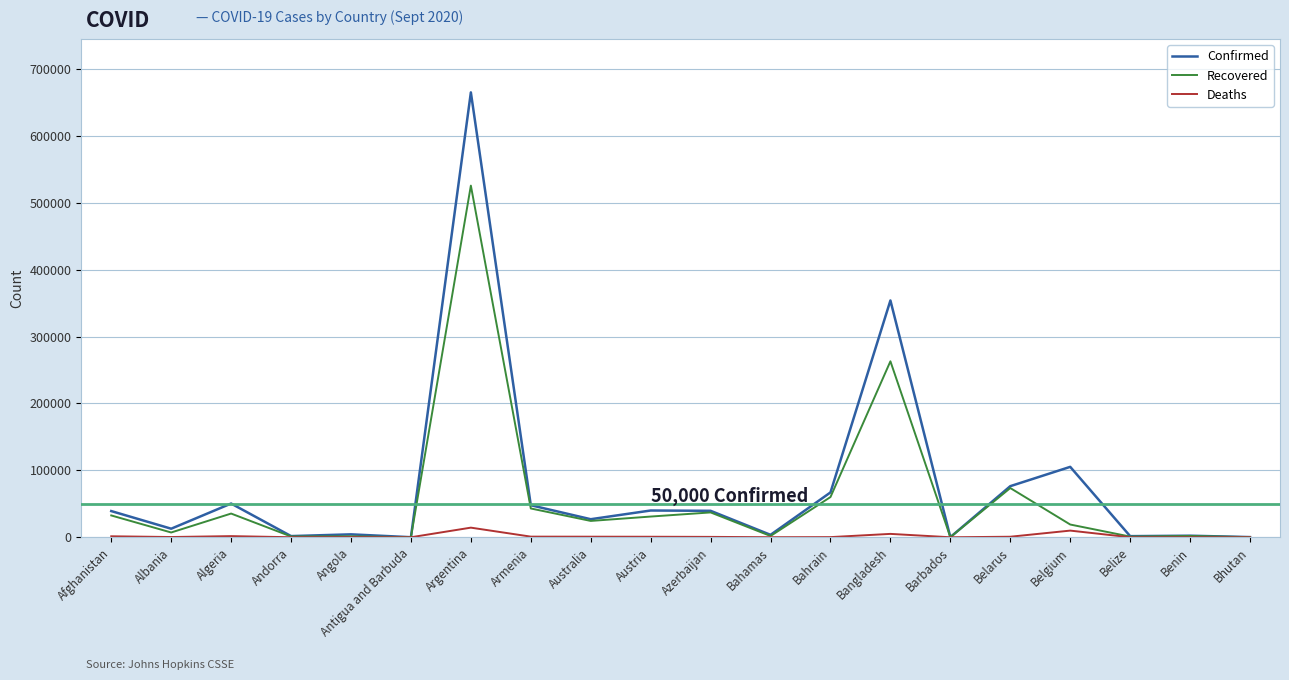

Is it true that Recovered equals 195 at Bhutan?

True